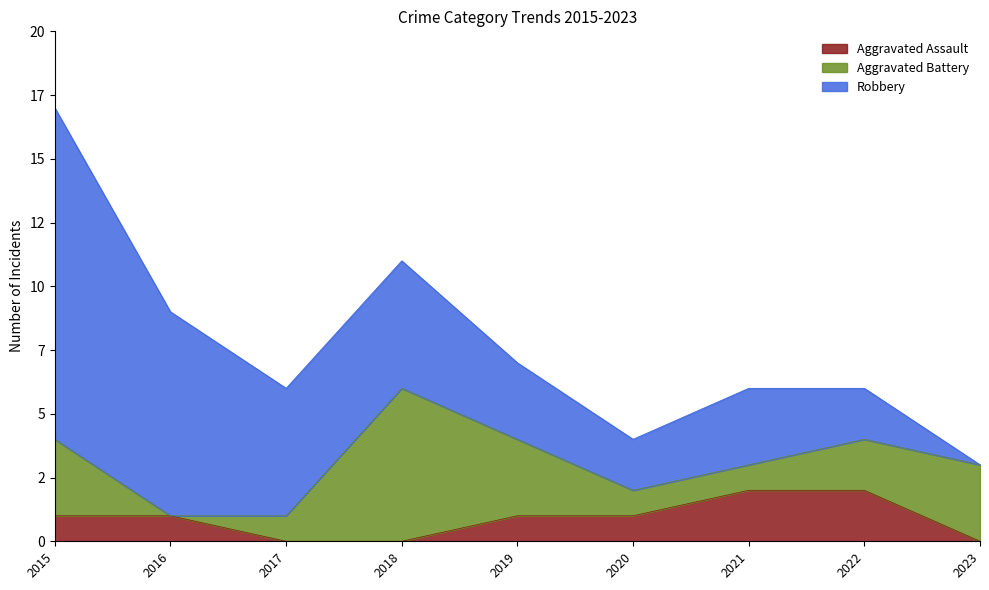

Is it true that Aggravated Battery equals 0 at 2016?

True